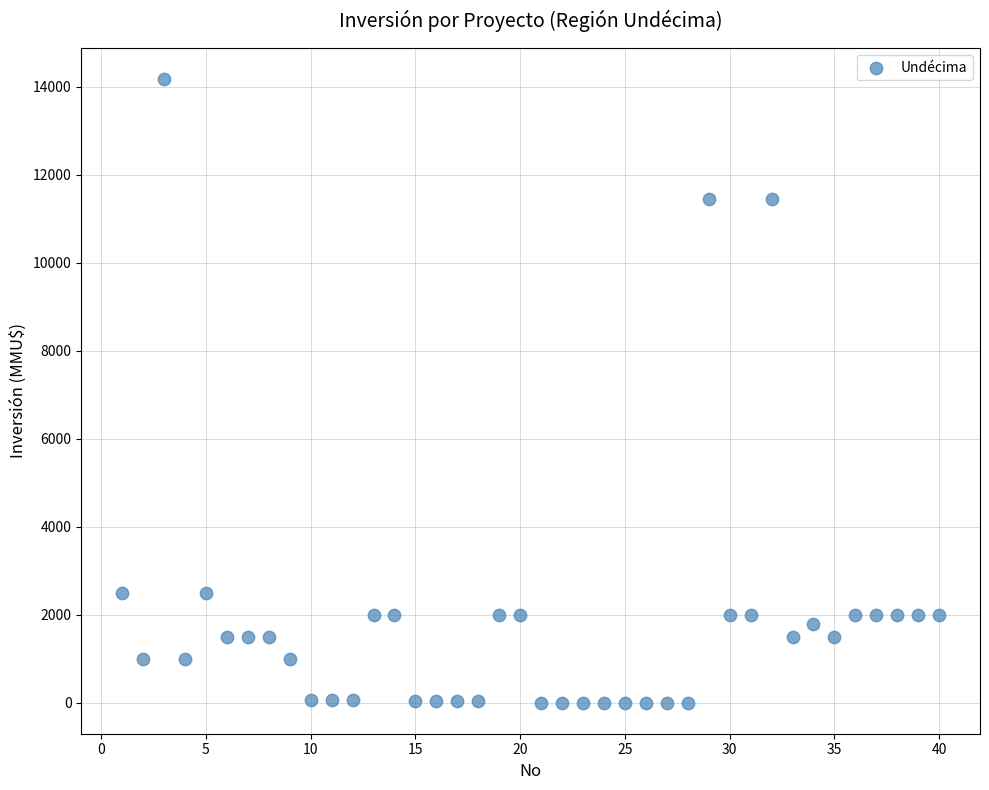

What is the range of Y values (max minus min)?

14165